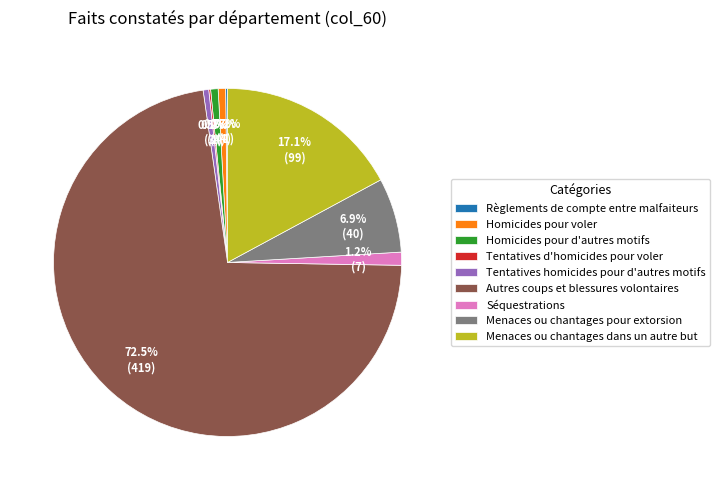

What is the largest slice in the pie chart?

Autres coups et blessures volontaires